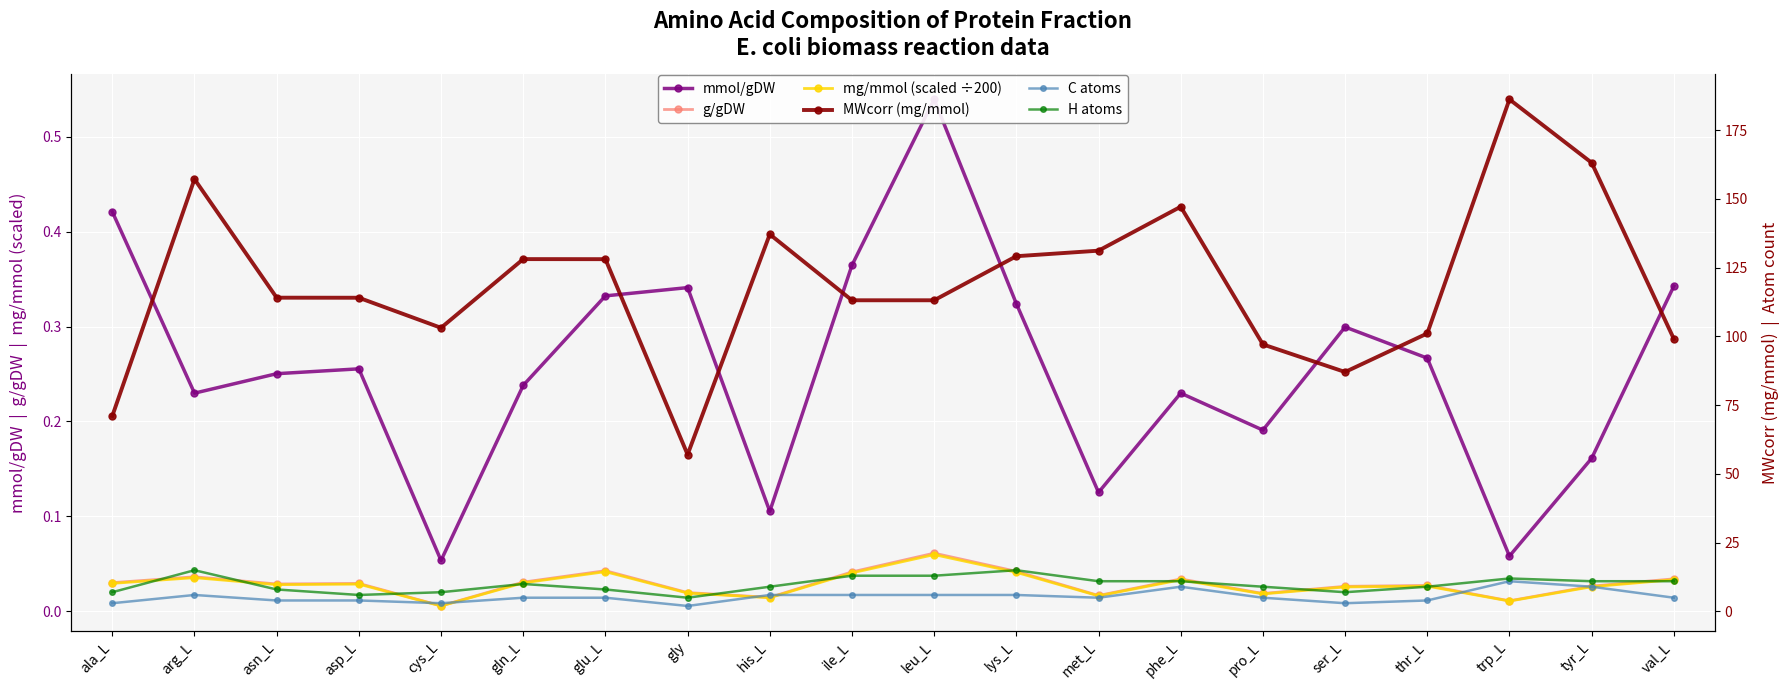

What is the value of the MWcorr (mg/mmol) point at the 15th from the left?

97.1